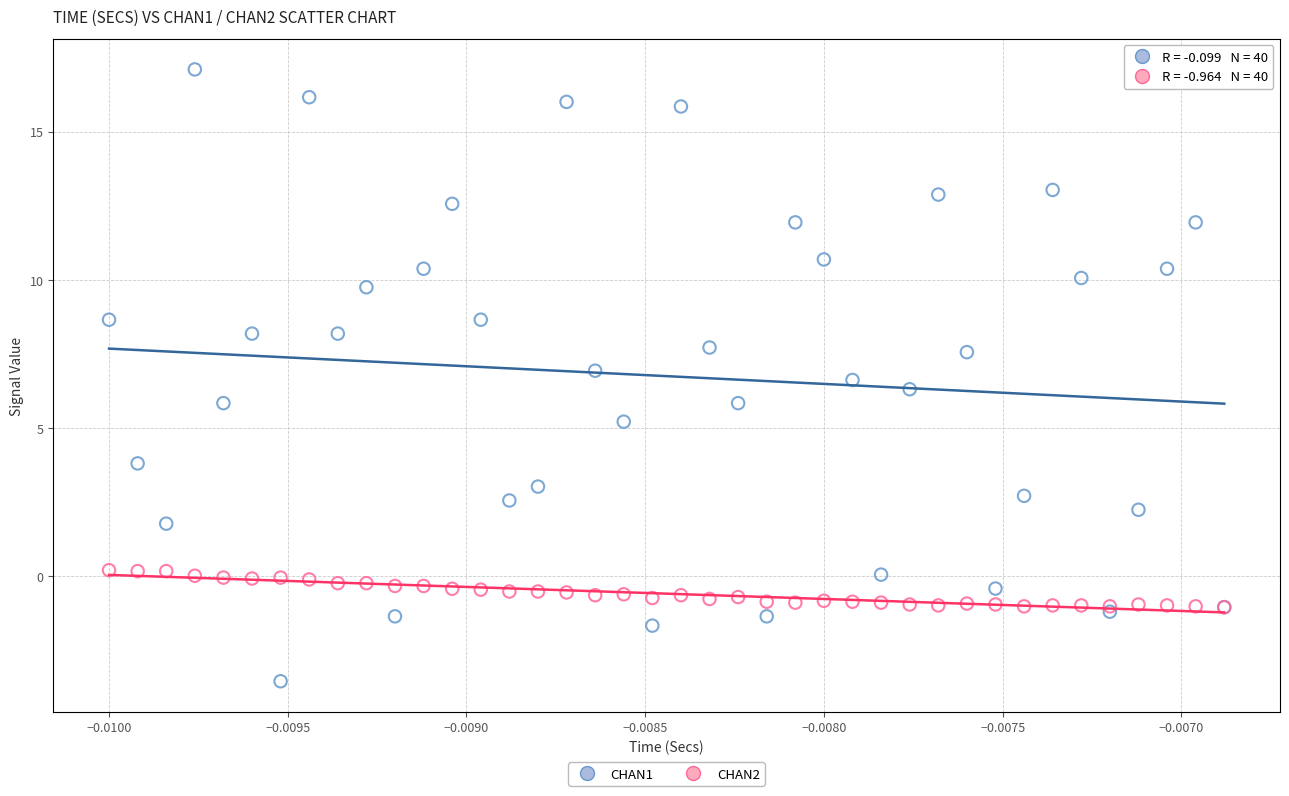

Which series has the largest Y range (max minus min)?

CHAN1